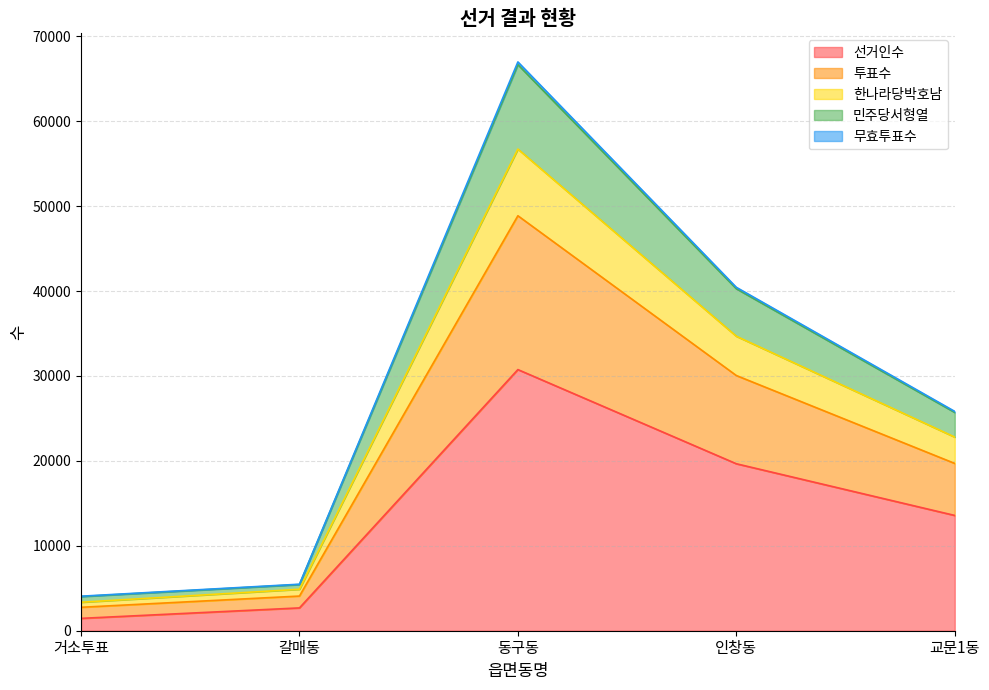

What are all the series names shown in the legend?

선거인수, 투표수, 한나라당박호남, 민주당서형열, 무효투표수